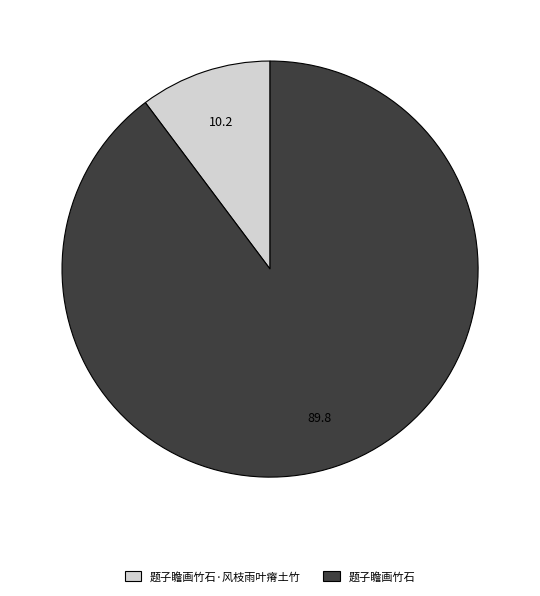

Is there any slice that represents more than half of the pie?

Yes